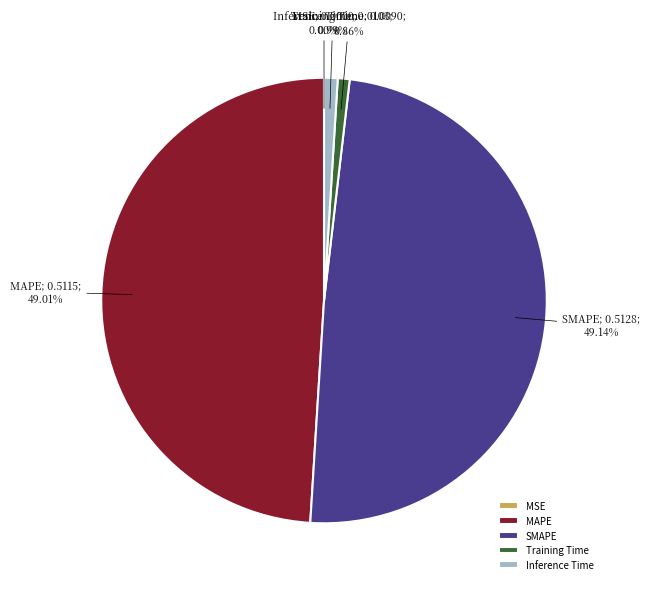

Does any single category account for the majority?

No